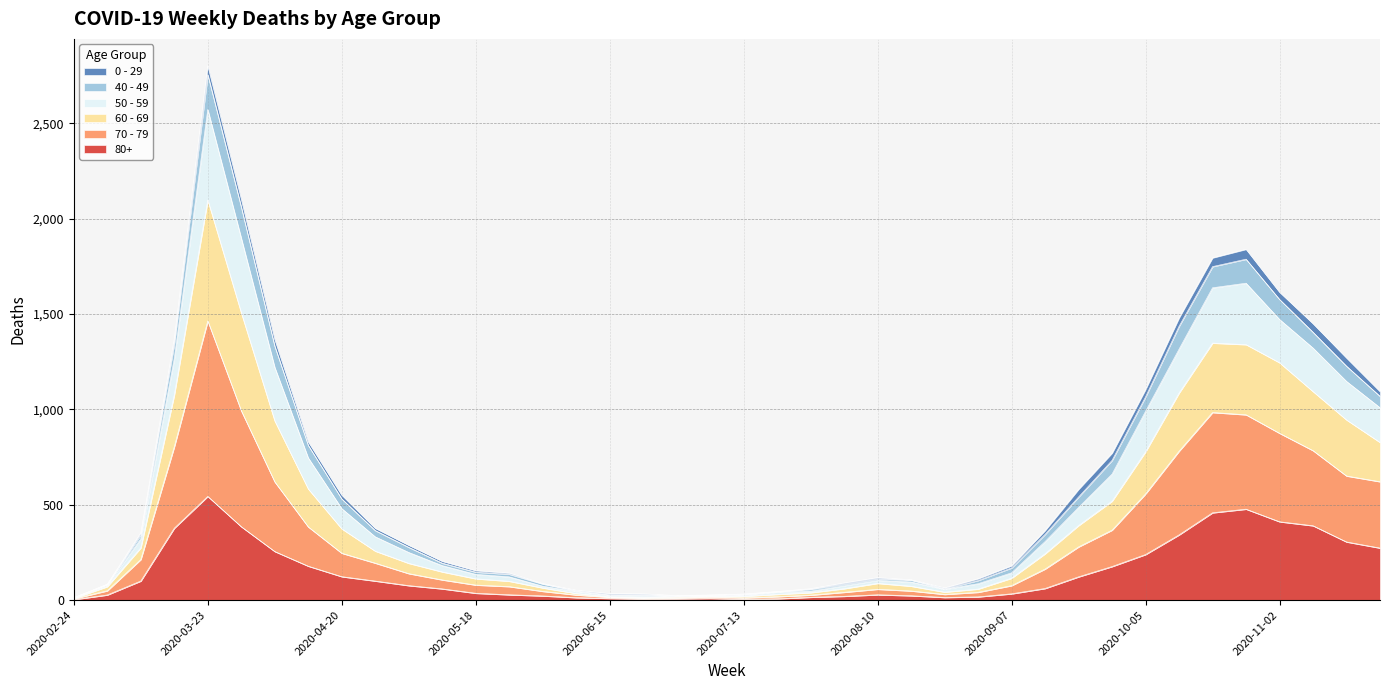

Where is the first local maximum for 80+?

2020-03-23